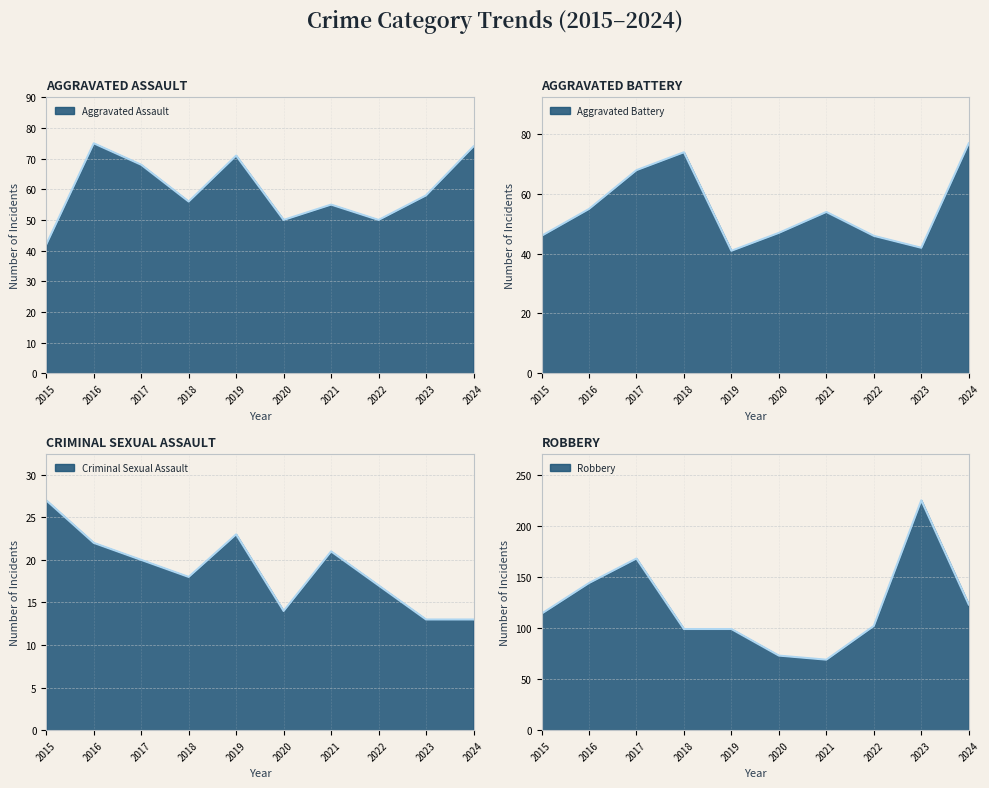

True or false: Aggravated Assault and Aggravated Battery intersect in this chart.

True